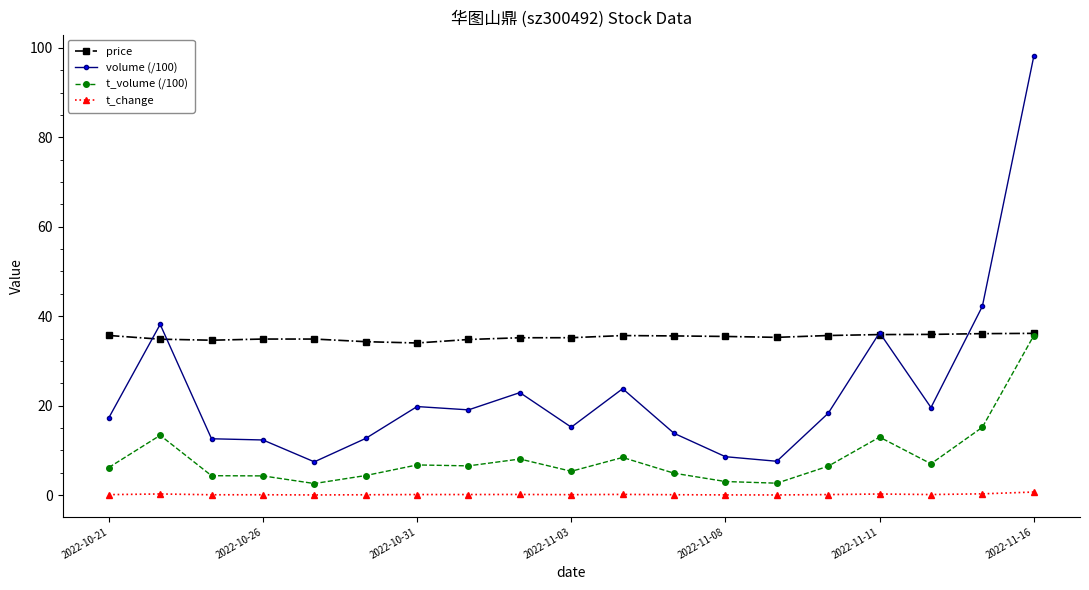

True or false: t_volume (/100) and volume (/100) cross at least once.

False